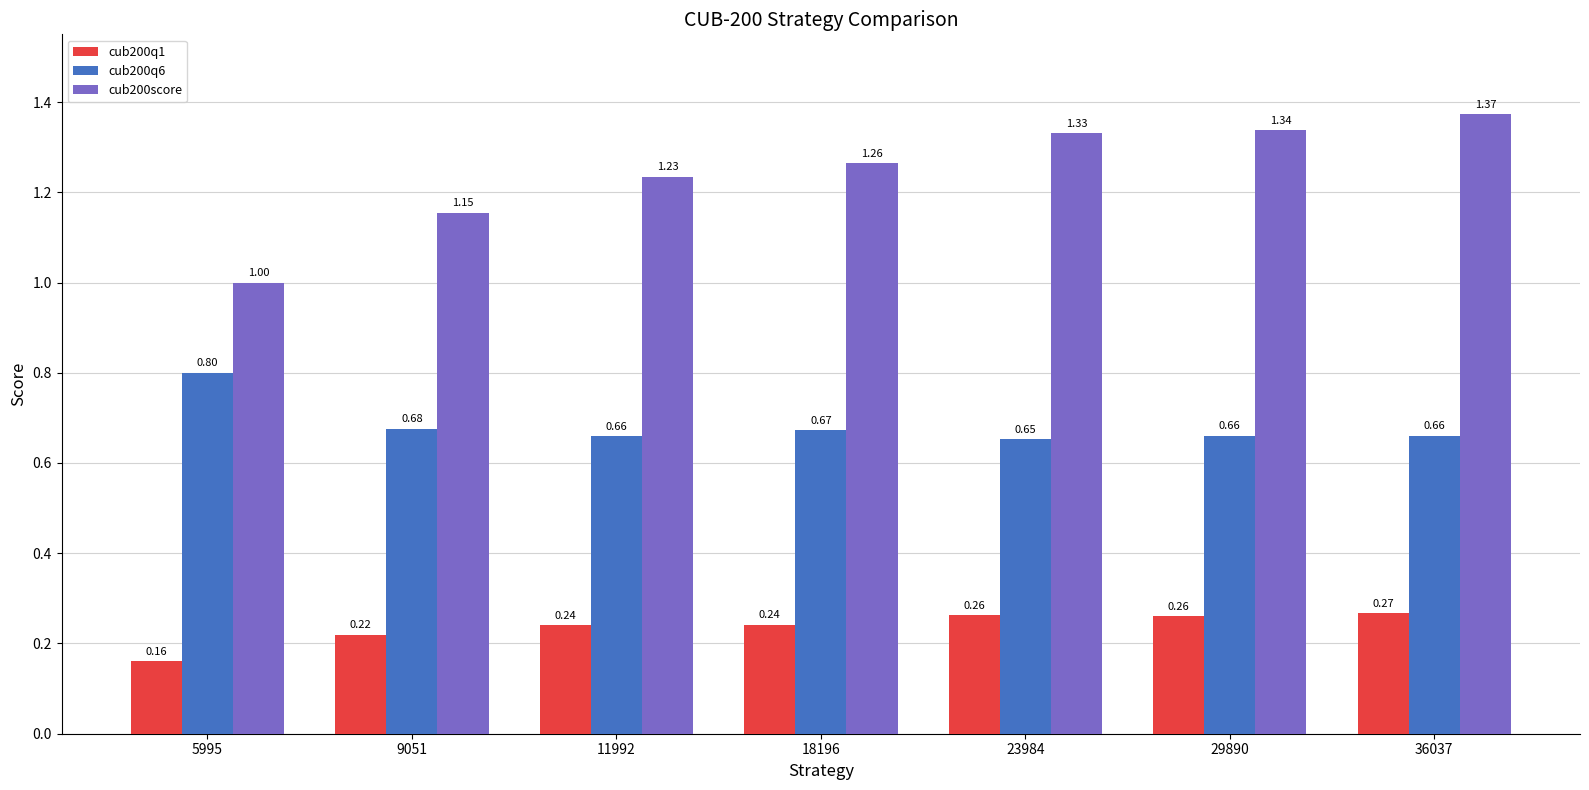

Does the chart contain stacked bars?

No